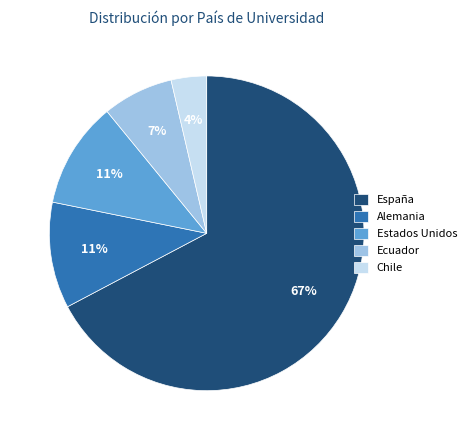

Which slice is the smallest?

Chile